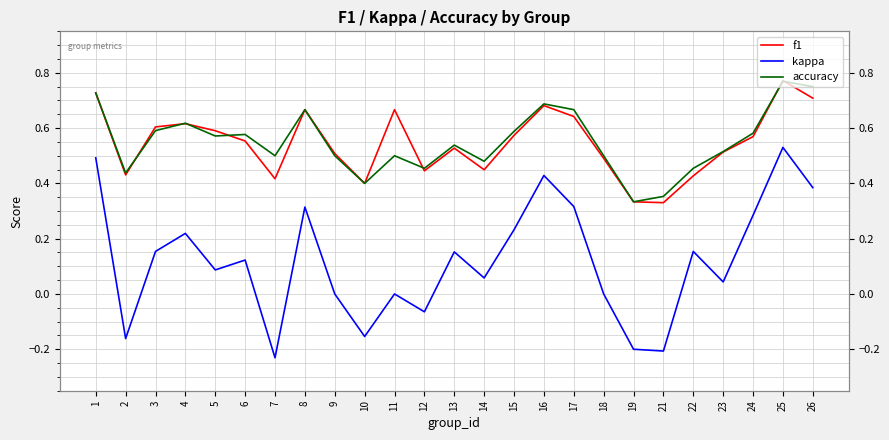

The kappa series shows -0.2 at 10. True or false?

True